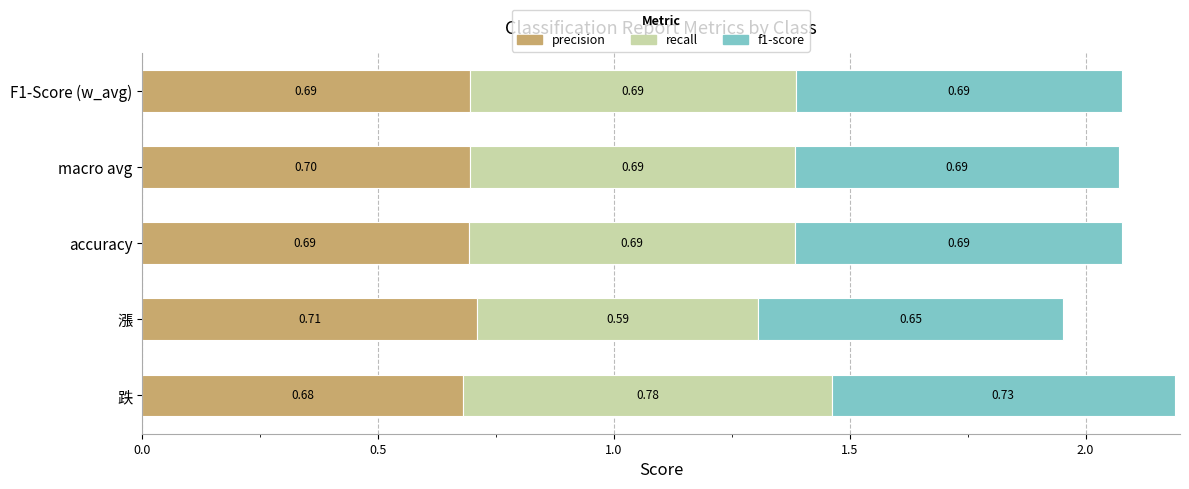

What is the sum of all precision values?

3.5